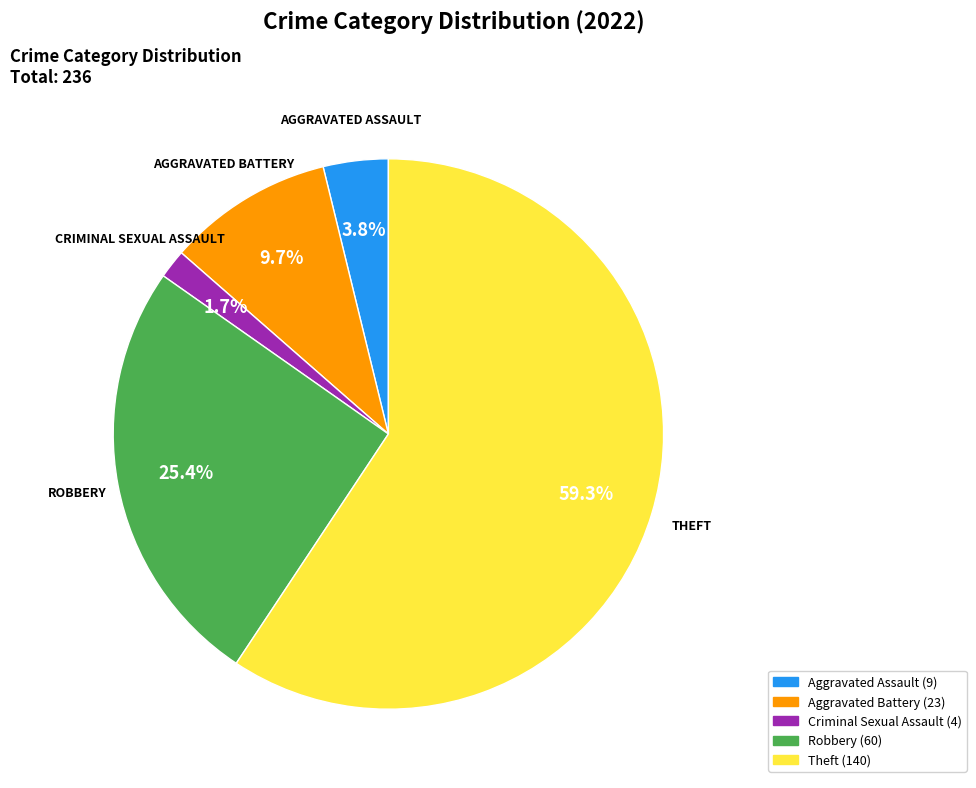

Is there a majority slice in this chart?

Yes